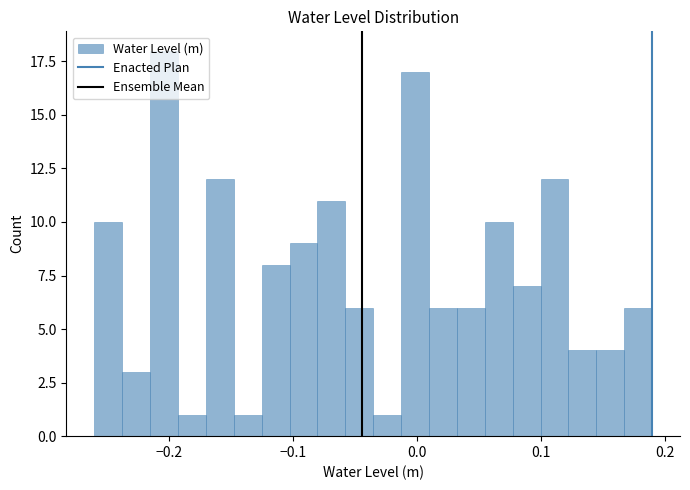

Around what value on the x-axis is the tallest bar? Give the approximate position of its centre, as read against the axis.

-0.20